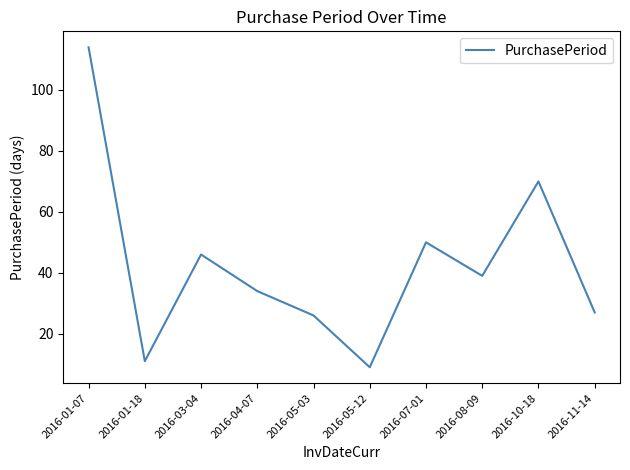

At which label does the data first exceed 39?

2016-01-07